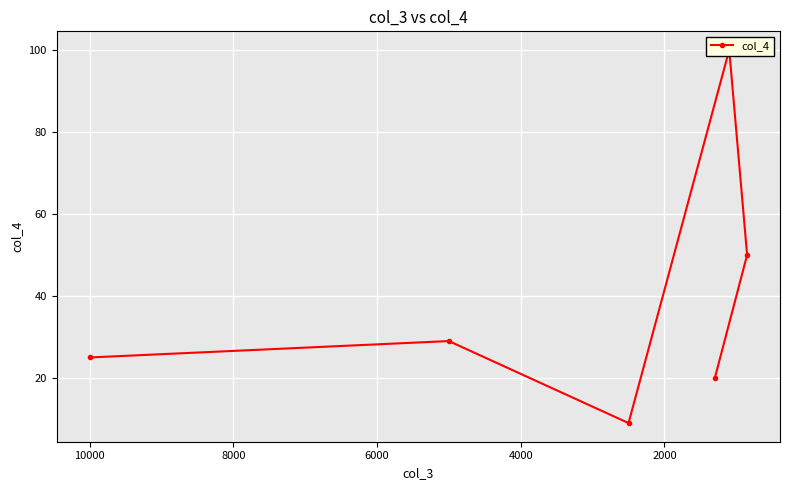

How many values are below 29?

3